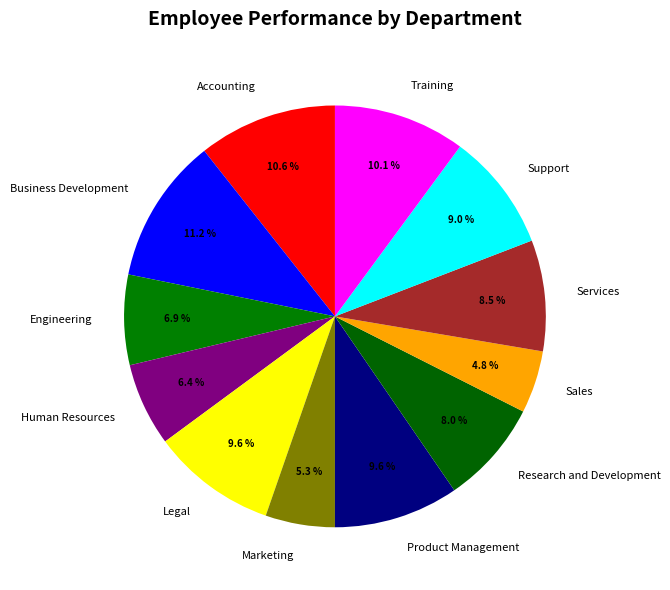

Count the number of slices in the pie.

12